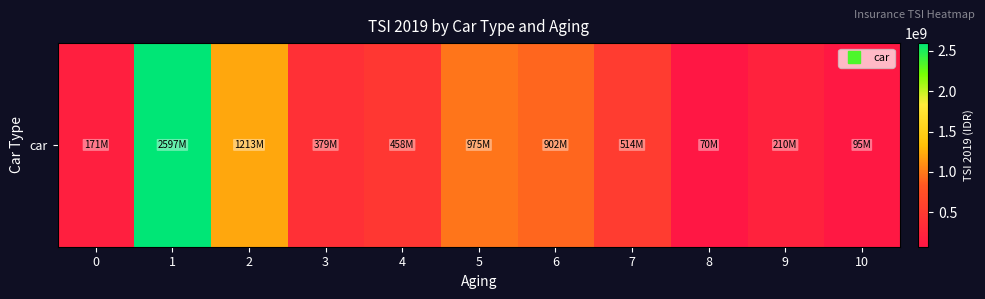

Reading left to right, list all the values displayed in this chart.

0=171000000	1=2597347500	2=1213000000	3=378800000	4=458465000	5=974905000	6=901575000	7=514300000	8=70000000	9=210000000	10=95000000